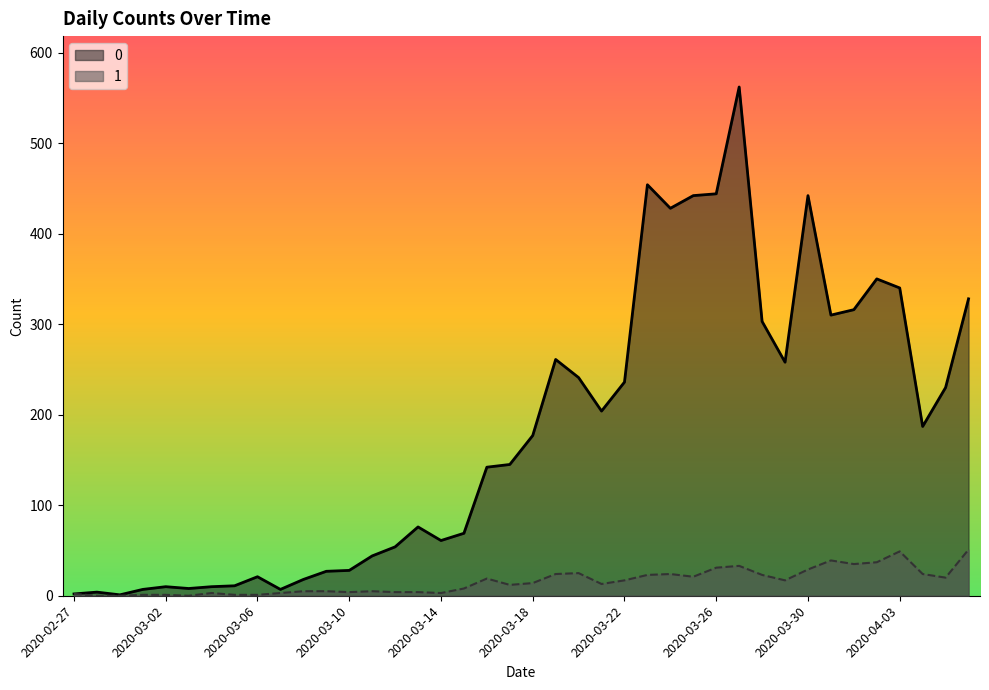

Count the number of categories in the chart.

40